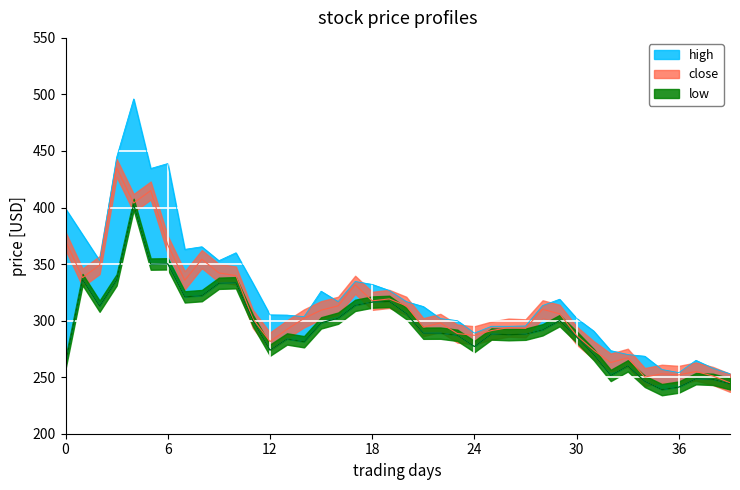

Is it true that high equals 439.9 at 29?

False